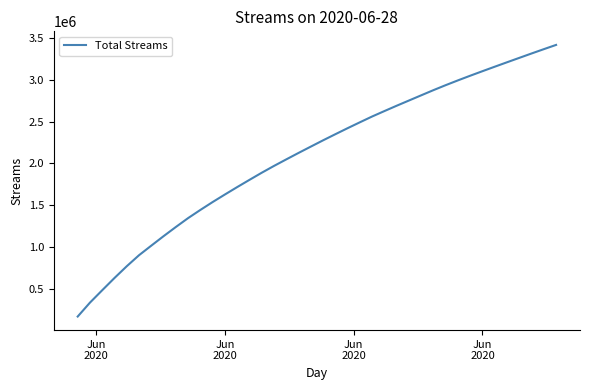

What is the minimum value shown in the chart?

171887